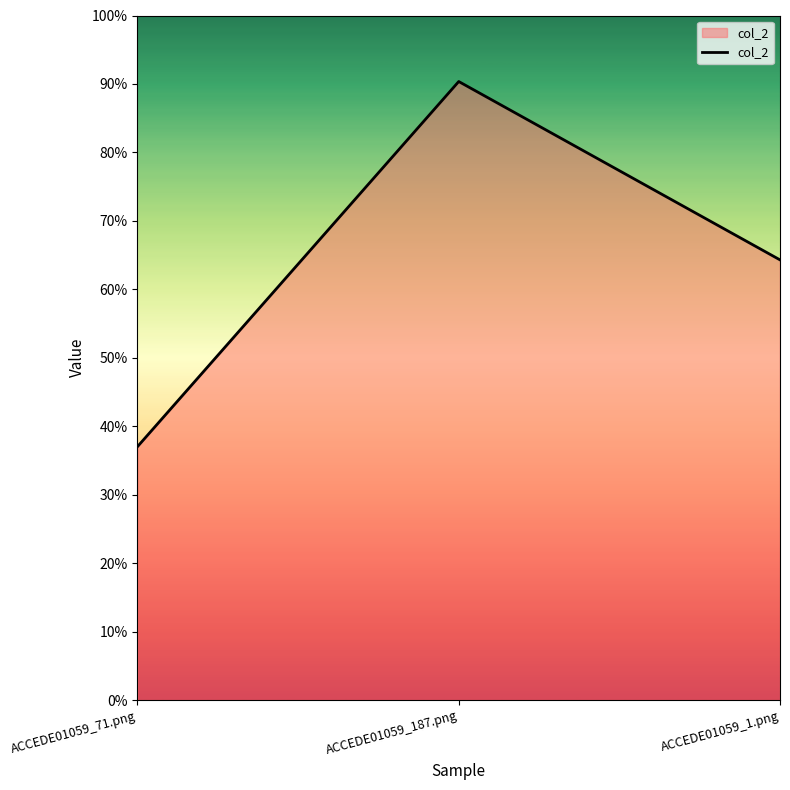

What is the difference between the maximum and minimum values?

0.5